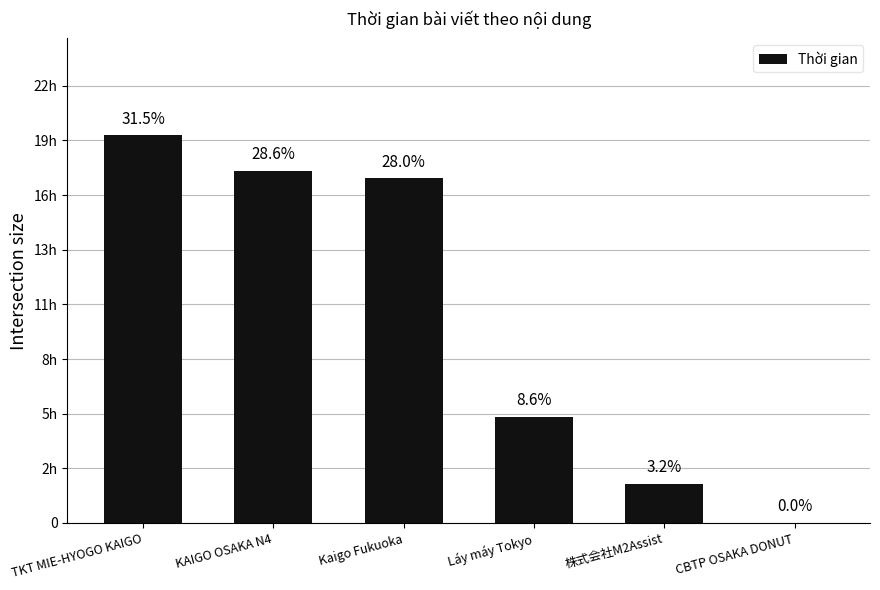

Are the bars horizontal?

No